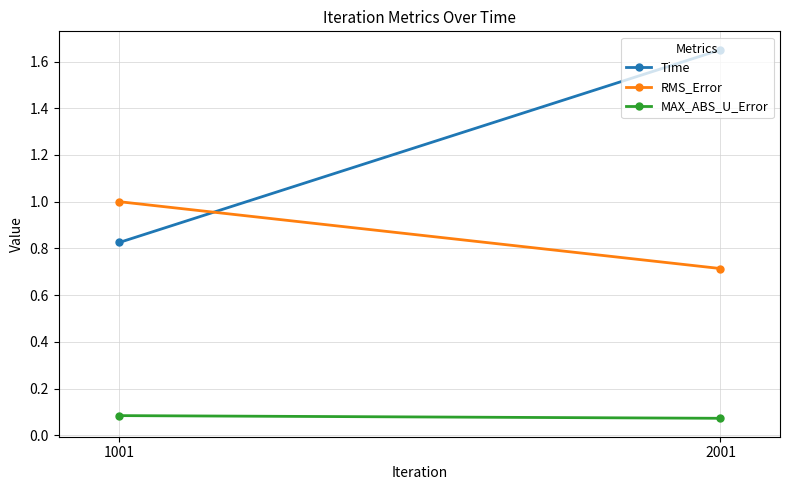

True or false: RMS_Error has a value of 1.6 at 1001.

False